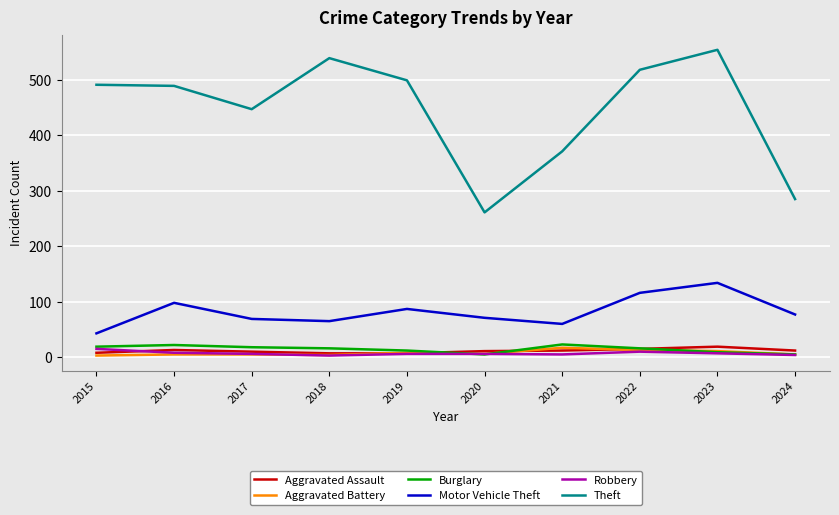

The Motor Vehicle Theft series shows 111 at 2018. True or false?

False